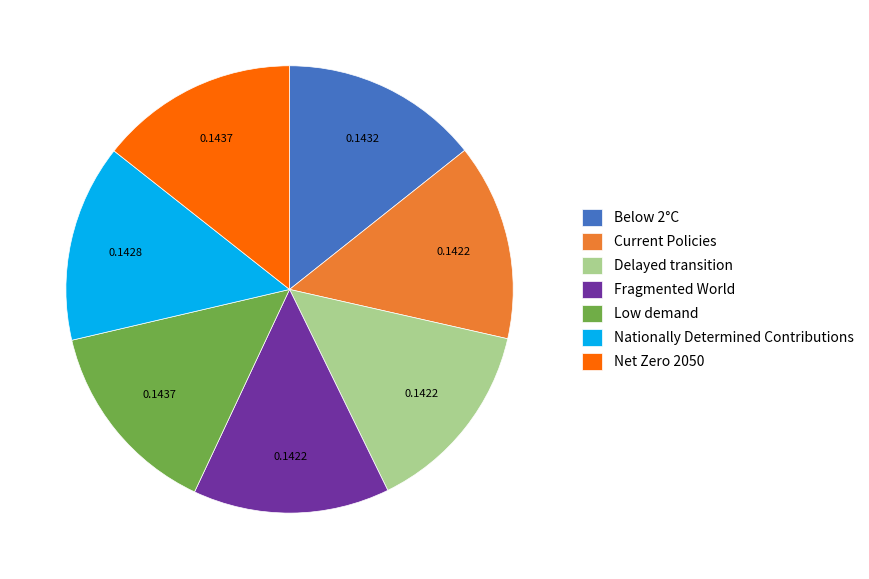

The Nationally Determined Contributions slice represents 14% of the pie. True or false?

True